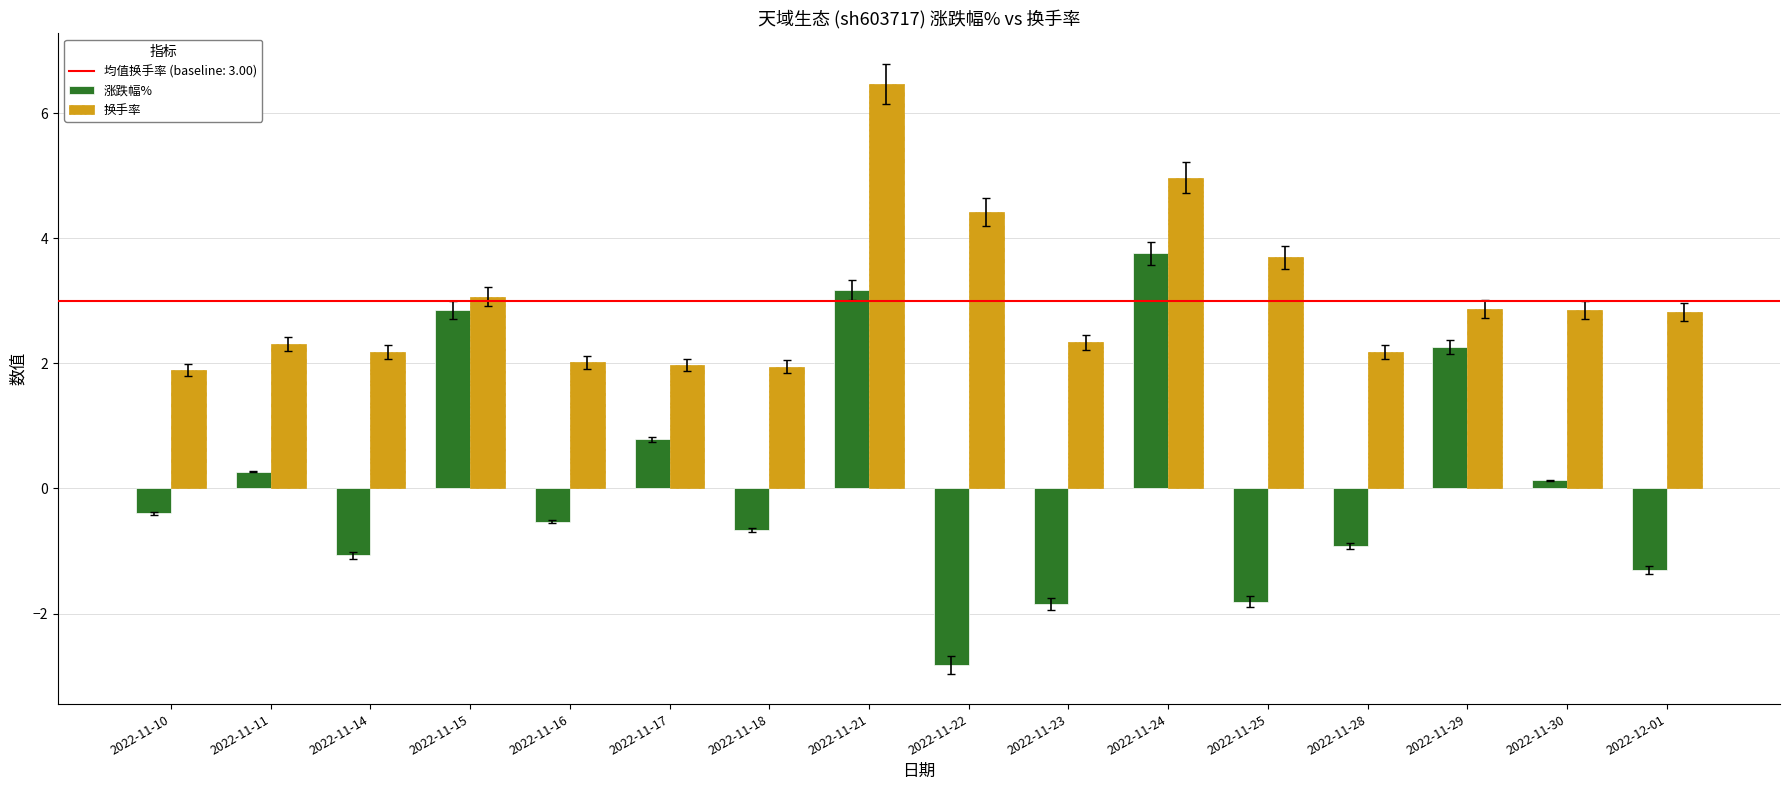

What is the spread (max minus min) of values at 2022-11-24?

1.2